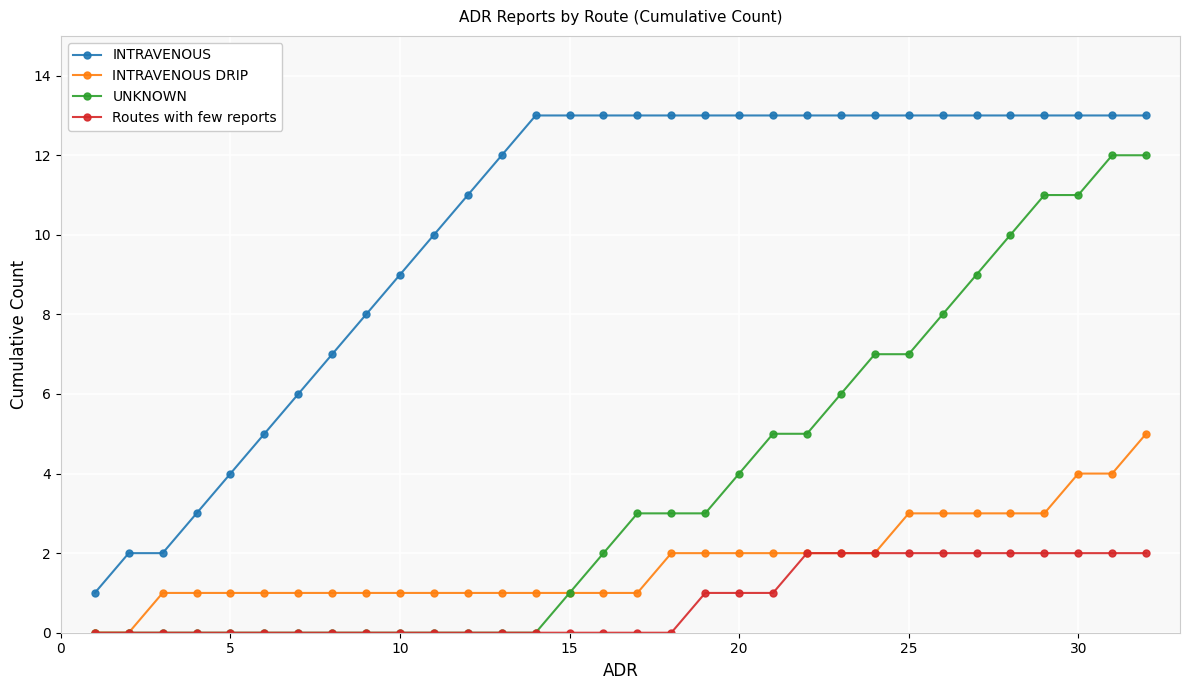

What is the greatest value displayed?

13